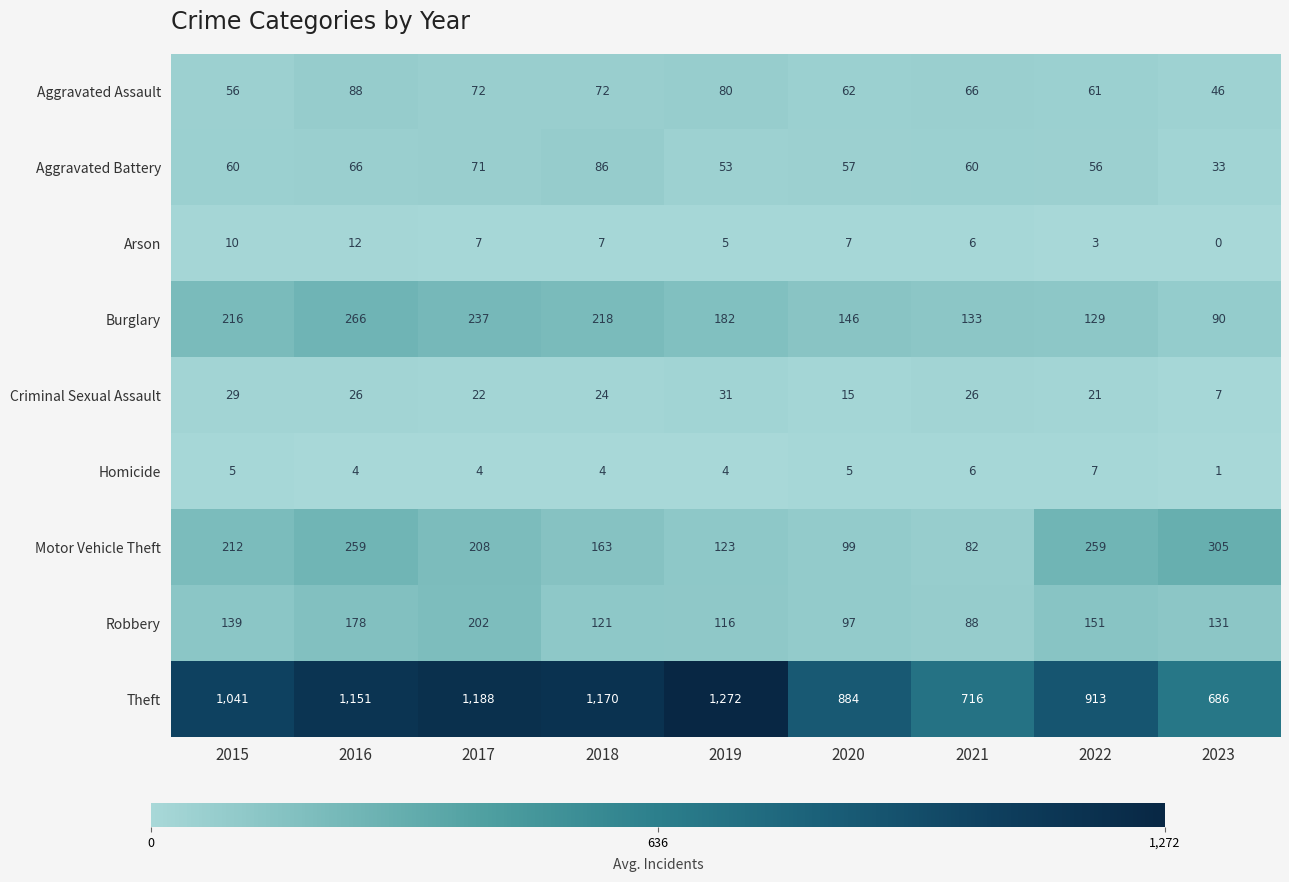

Is it true that Aggravated Battery equals 88 at 2021?

False